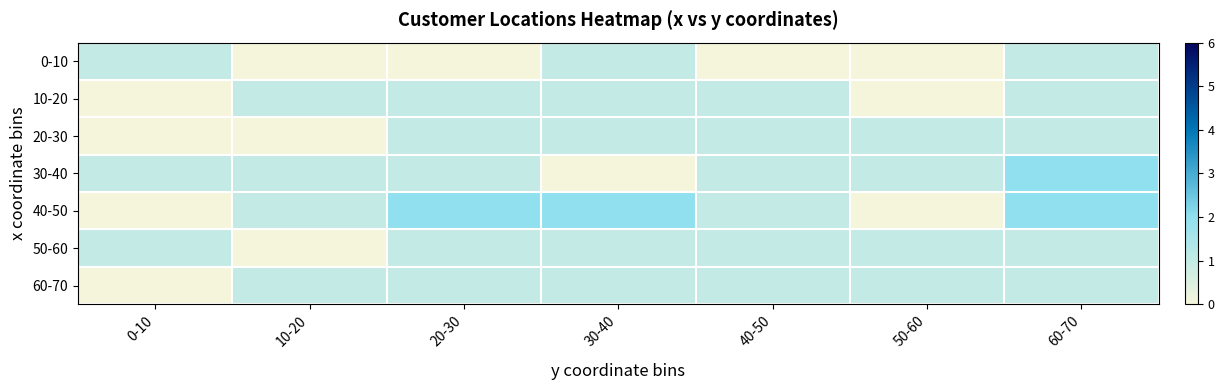

At which label is 30-40 closest to 1?

0-10